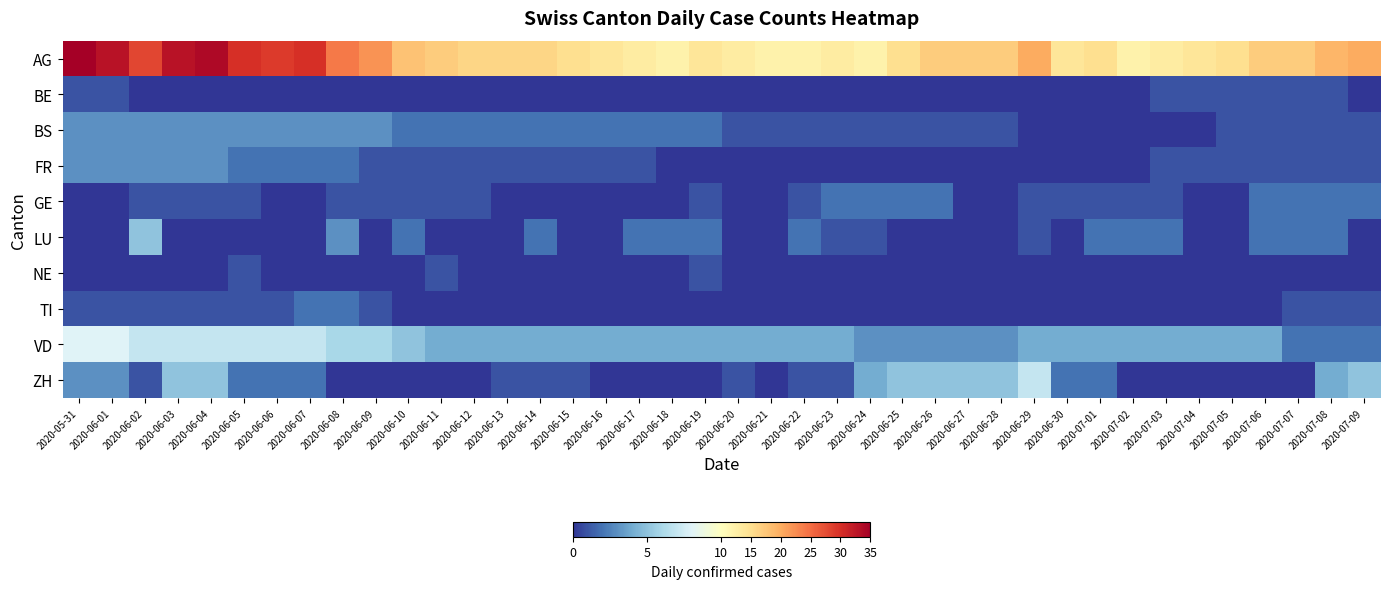

What is the difference between the highest and lowest values at 2020-06-16?

14